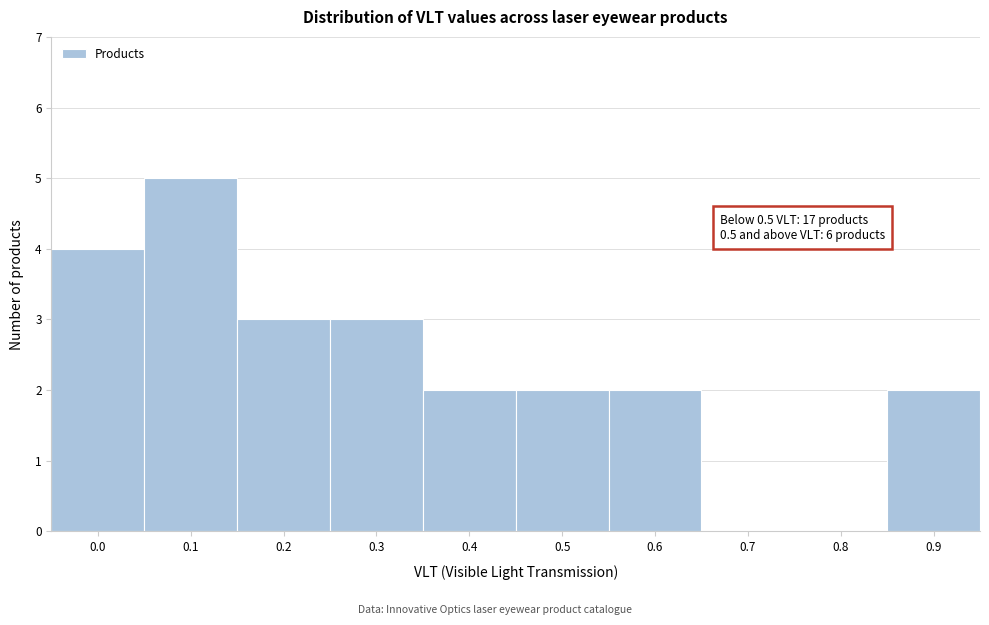

Reading left to right, extract all data points from this chart.

0.0=4	0.1=5	0.2=3	0.3=3	0.4=2	0.5=2	0.6=2	0.7=0	0.8=0	0.9=2